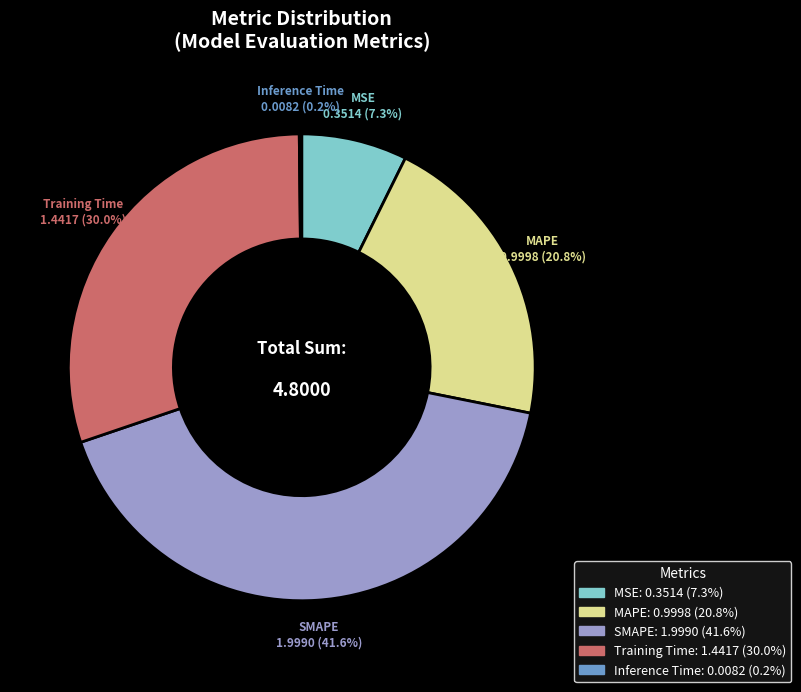

Between SMAPE and MSE, which is larger?

SMAPE